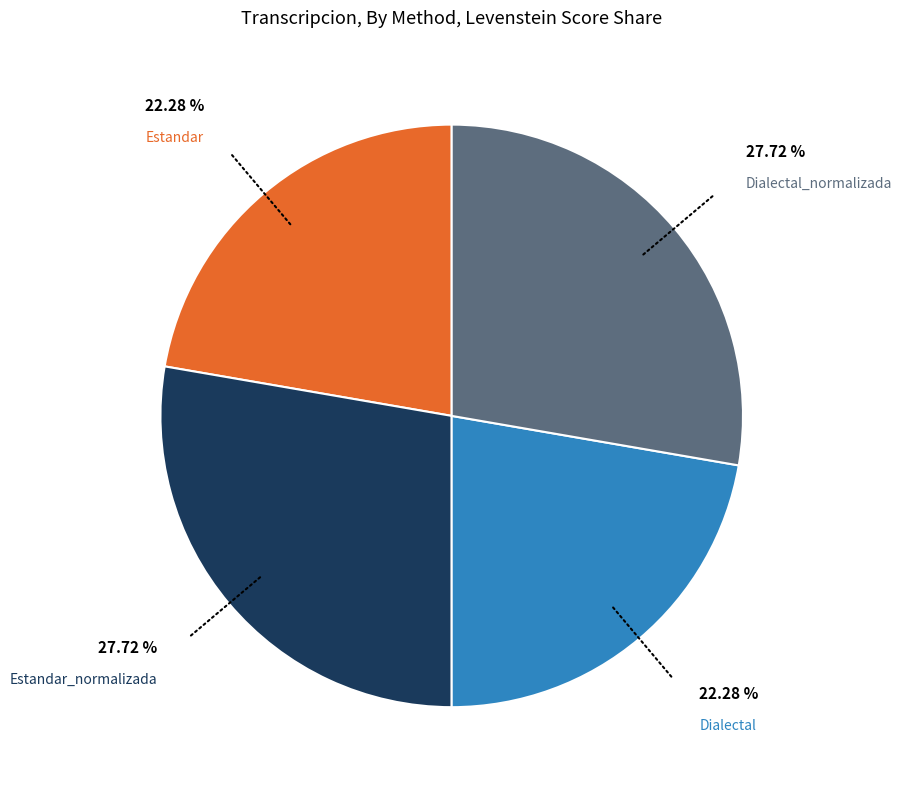

To the nearest percent, what portion does Dialectal represent?

22%